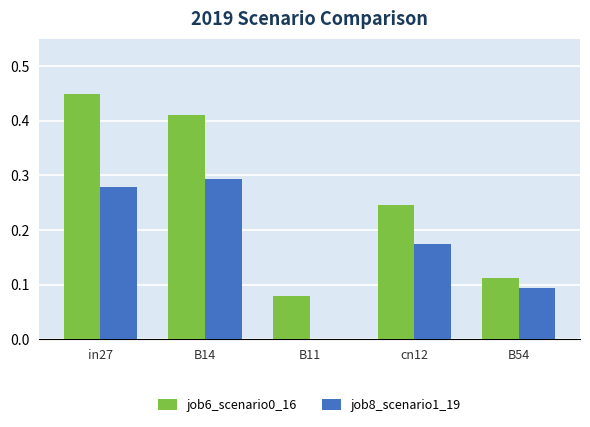

What is the sum of the job6_scenario0_16 values at B11 and B14?

0.5